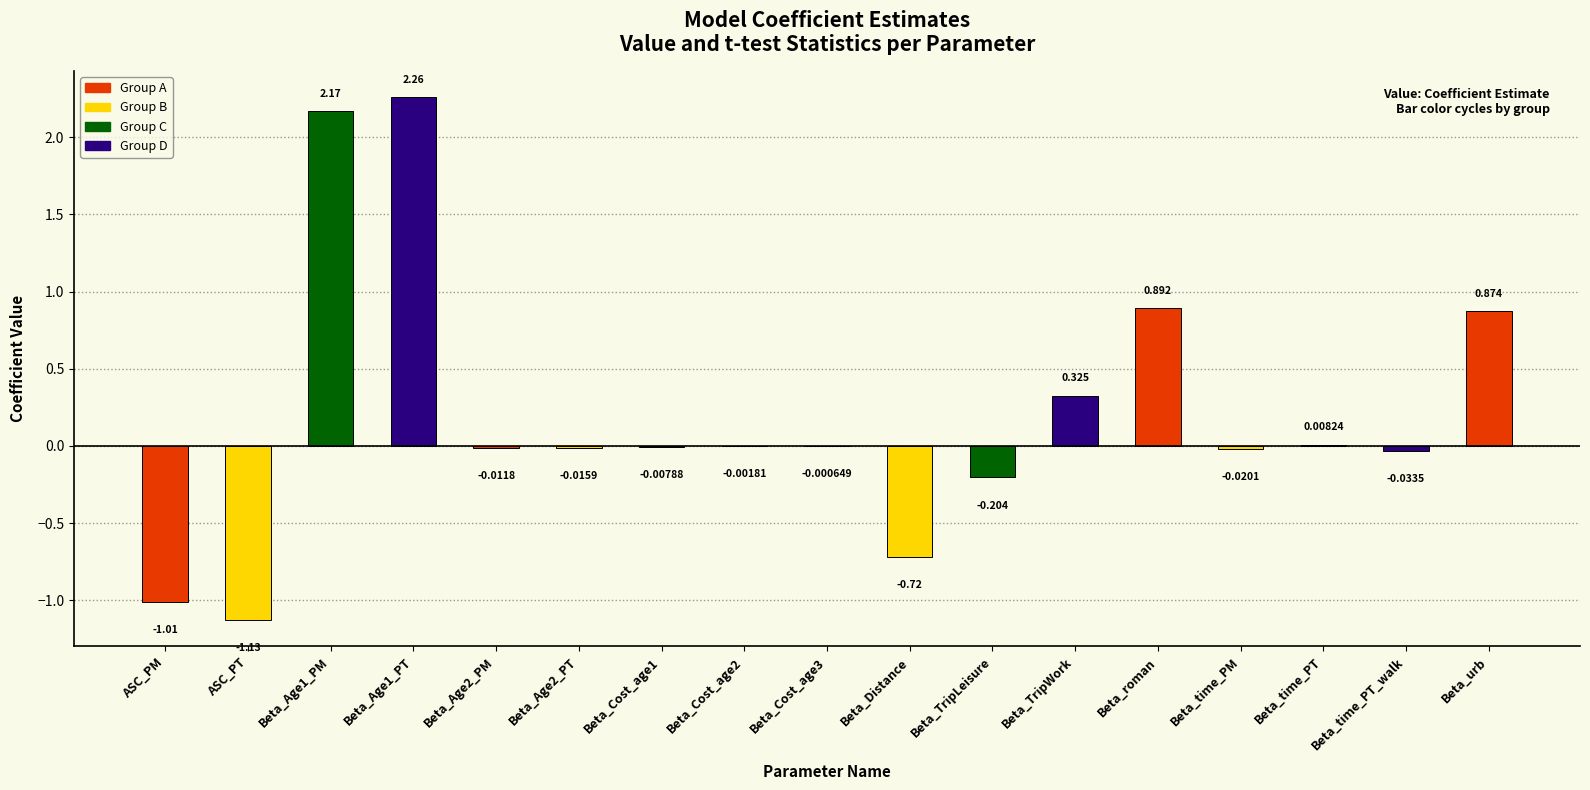

Which has a higher value, ASC_PM or Beta_time_PT?

Beta_time_PT